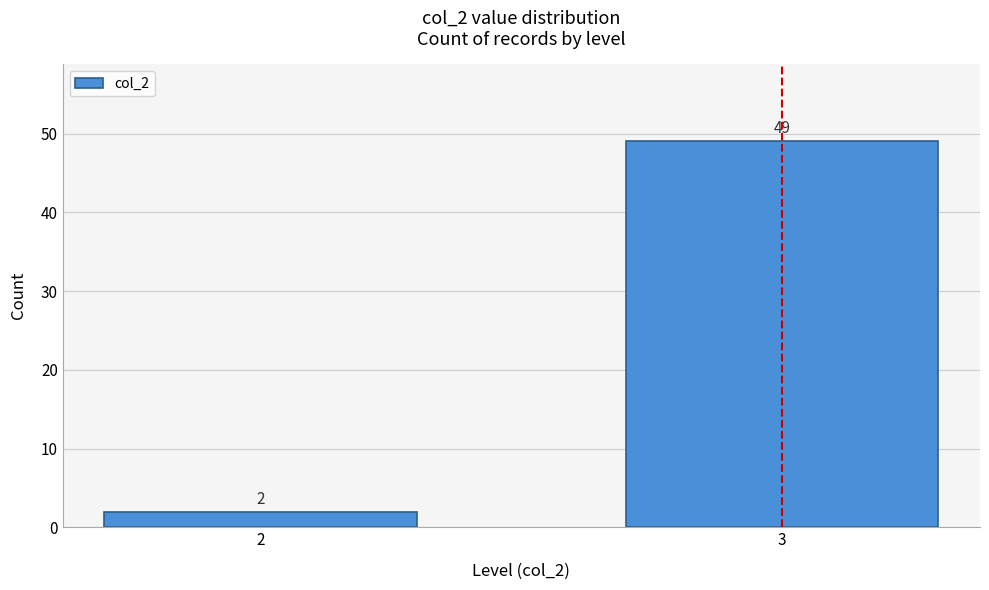

Reading left to right, extract all data points from this chart.

2=2	3=49